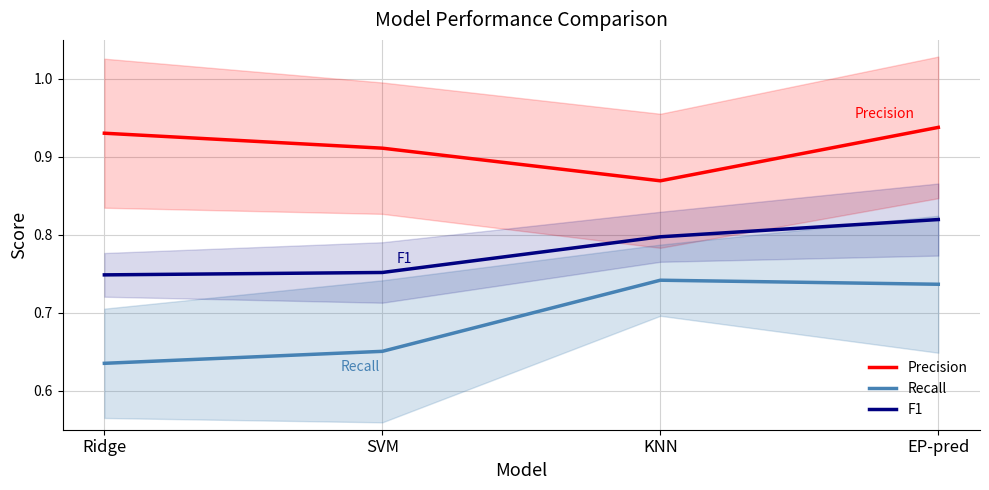

What is the total value across all series at SVM?

2.3